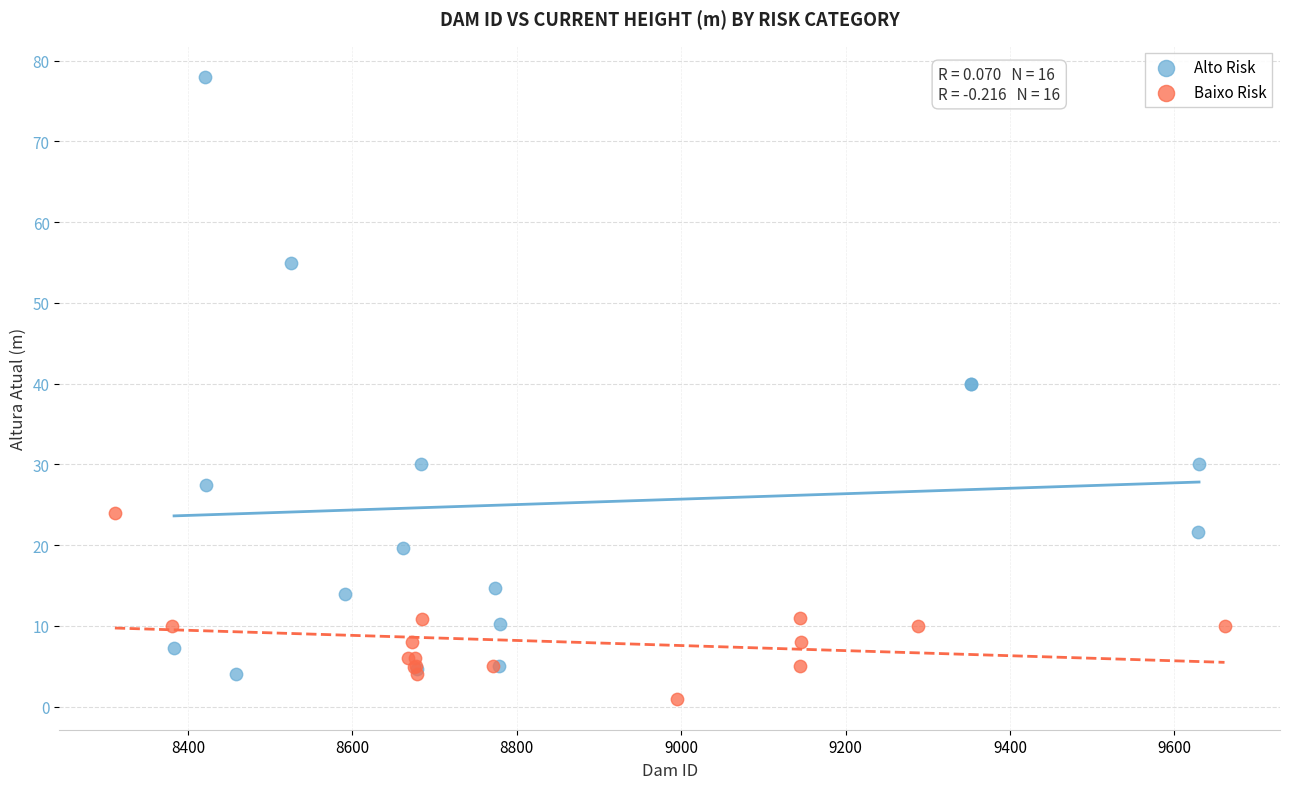

What are all the series names shown in the legend?

Alto Risk, Baixo Risk